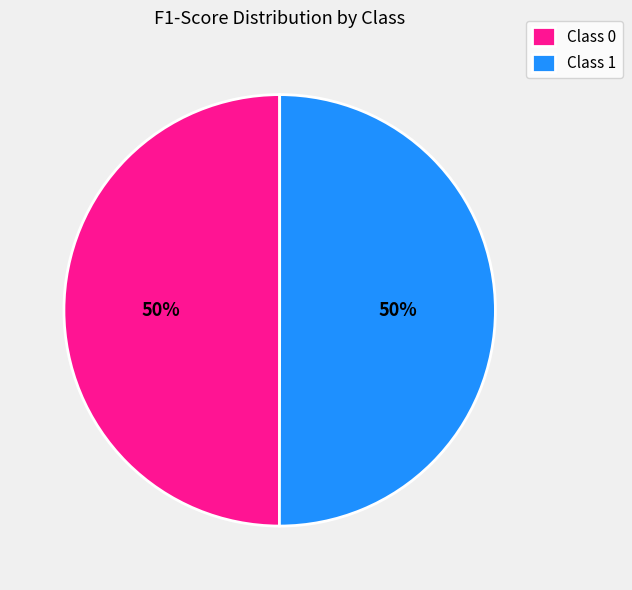

Is the sum of Class 0 and Class 1 greater than half?

Yes